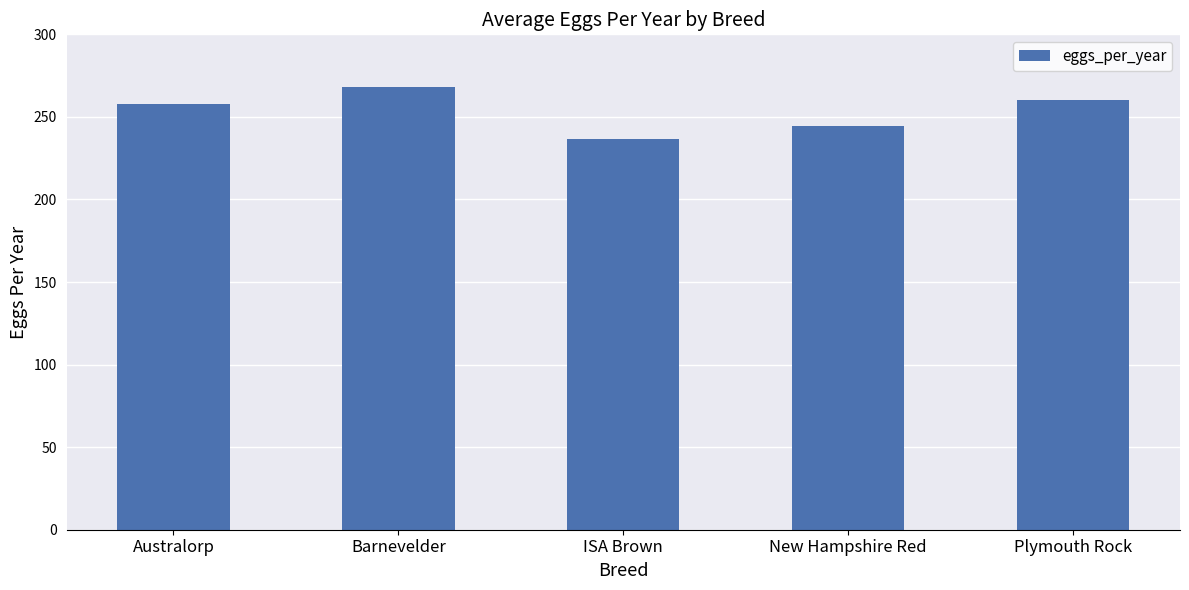

Count the number of categories in the chart.

5